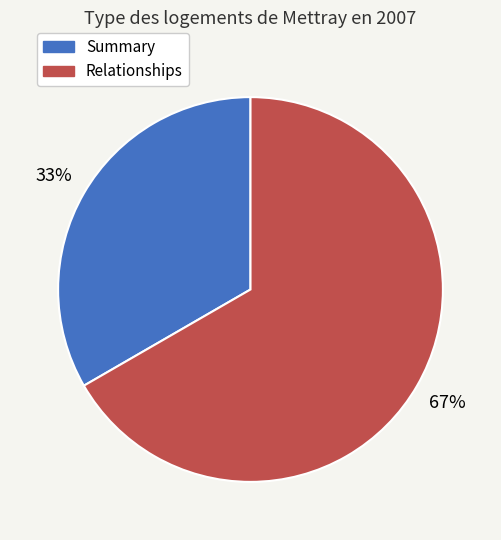

What is the smallest slice in the pie chart?

Summary